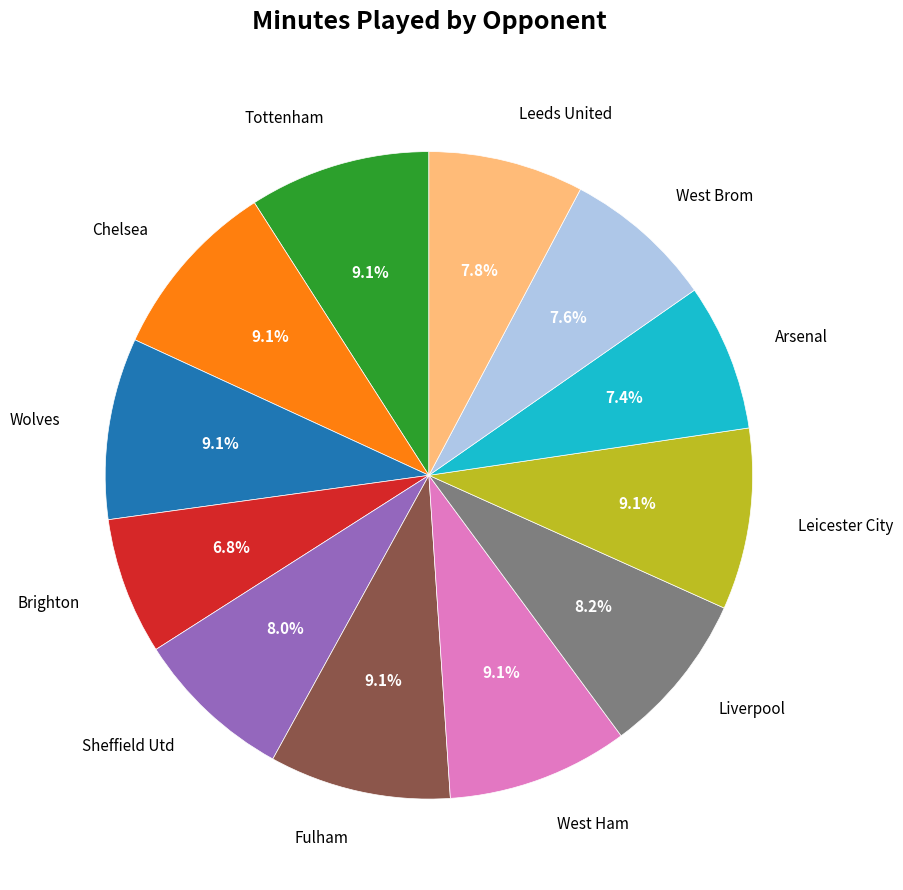

Is there any slice that represents more than half of the pie?

No